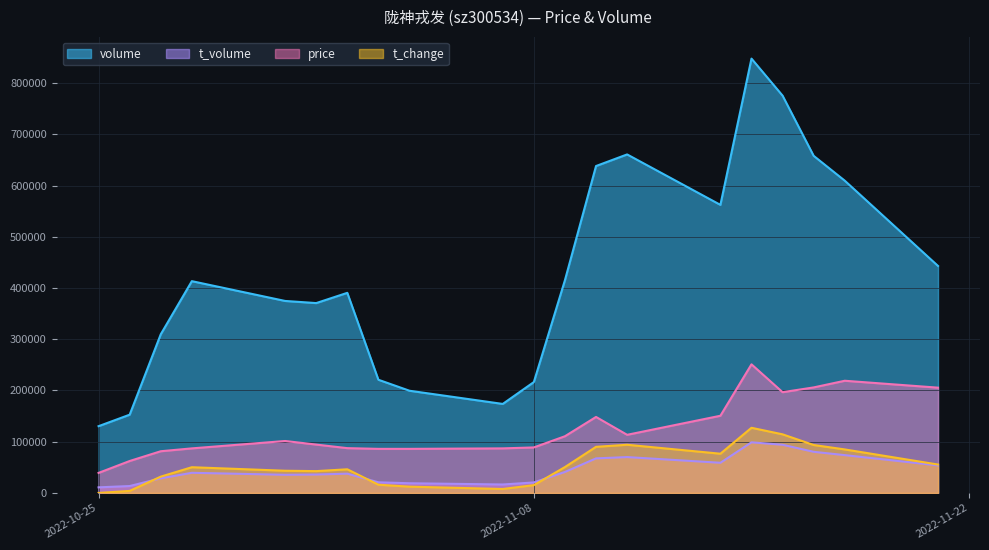

Which series has the largest range (max minus min)?

volume